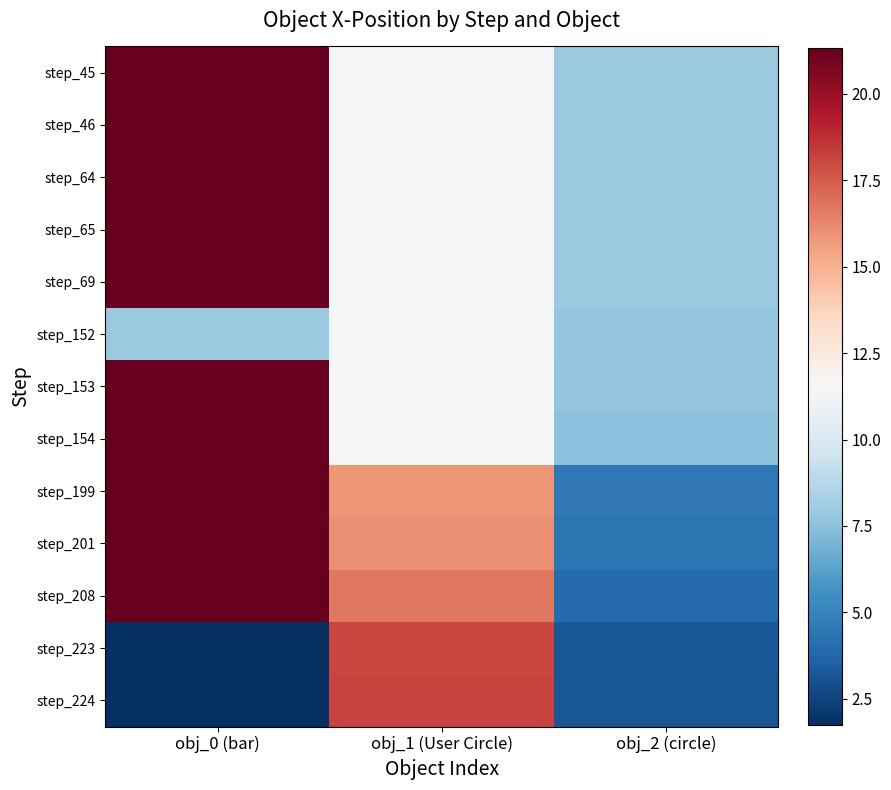

Reading left to right, transcribe all the data shown in this chart.

step_45: obj_0 (bar)=21.3	obj_1 (User Circle)=11.3	obj_2 (circle)=7.9
step_46: obj_0 (bar)=21.3	obj_1 (User Circle)=11.3	obj_2 (circle)=7.9
step_64: obj_0 (bar)=21.3	obj_1 (User Circle)=11.3	obj_2 (circle)=7.9
step_65: obj_0 (bar)=21.3	obj_1 (User Circle)=11.3	obj_2 (circle)=7.9
step_69: obj_0 (bar)=21.3	obj_1 (User Circle)=11.3	obj_2 (circle)=7.9
step_152: obj_0 (bar)=7.9	obj_1 (User Circle)=11.4	obj_2 (circle)=7.7
step_153: obj_0 (bar)=21.3	obj_1 (User Circle)=11.5	obj_2 (circle)=7.6
step_154: obj_0 (bar)=21.3	obj_1 (User Circle)=11.6	obj_2 (circle)=7.6
step_199: obj_0 (bar)=21.3	obj_1 (User Circle)=15.8	obj_2 (circle)=4.5
step_201: obj_0 (bar)=21.3	obj_1 (User Circle)=16.0	obj_2 (circle)=4.4
step_208: obj_0 (bar)=21.3	obj_1 (User Circle)=16.7	obj_2 (circle)=4.0
step_223: obj_0 (bar)=1.7	obj_1 (User Circle)=18.1	obj_2 (circle)=3.2
step_224: obj_0 (bar)=1.7	obj_1 (User Circle)=18.2	obj_2 (circle)=3.2